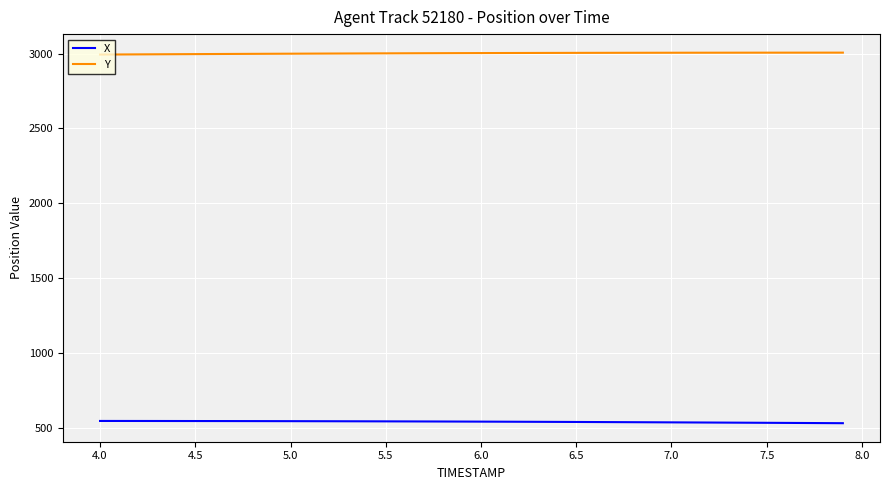

True or false: X and Y intersect in this chart.

False